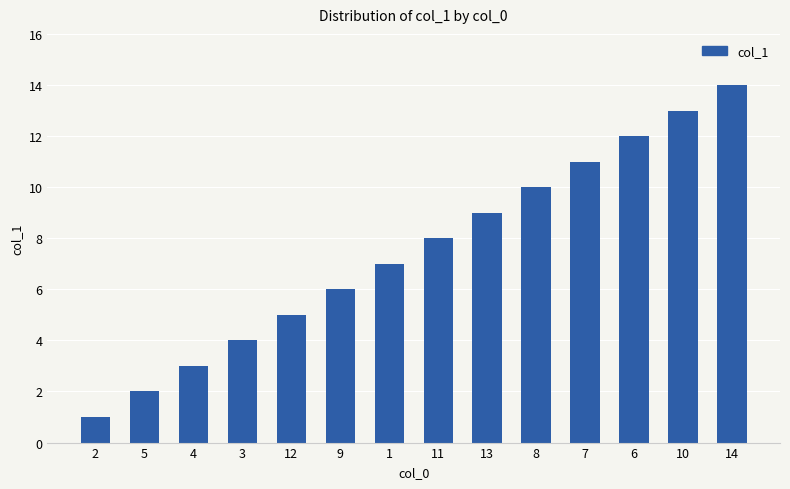

Approximately how many times larger is the value at 1 compared to 12?

1.4